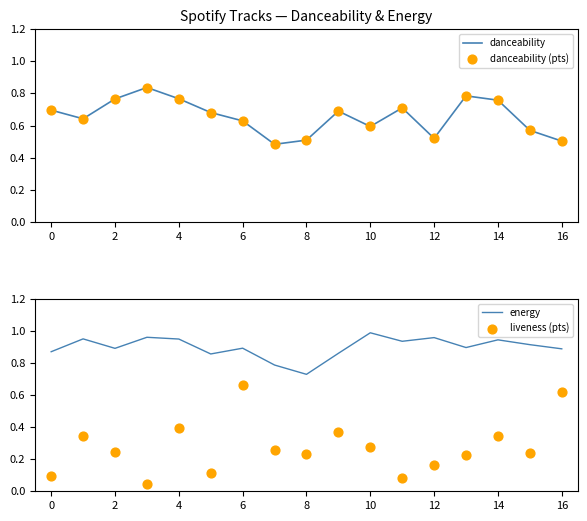

What are all the series names shown in the legend?

danceability, danceability (pts), energy, liveness (pts)